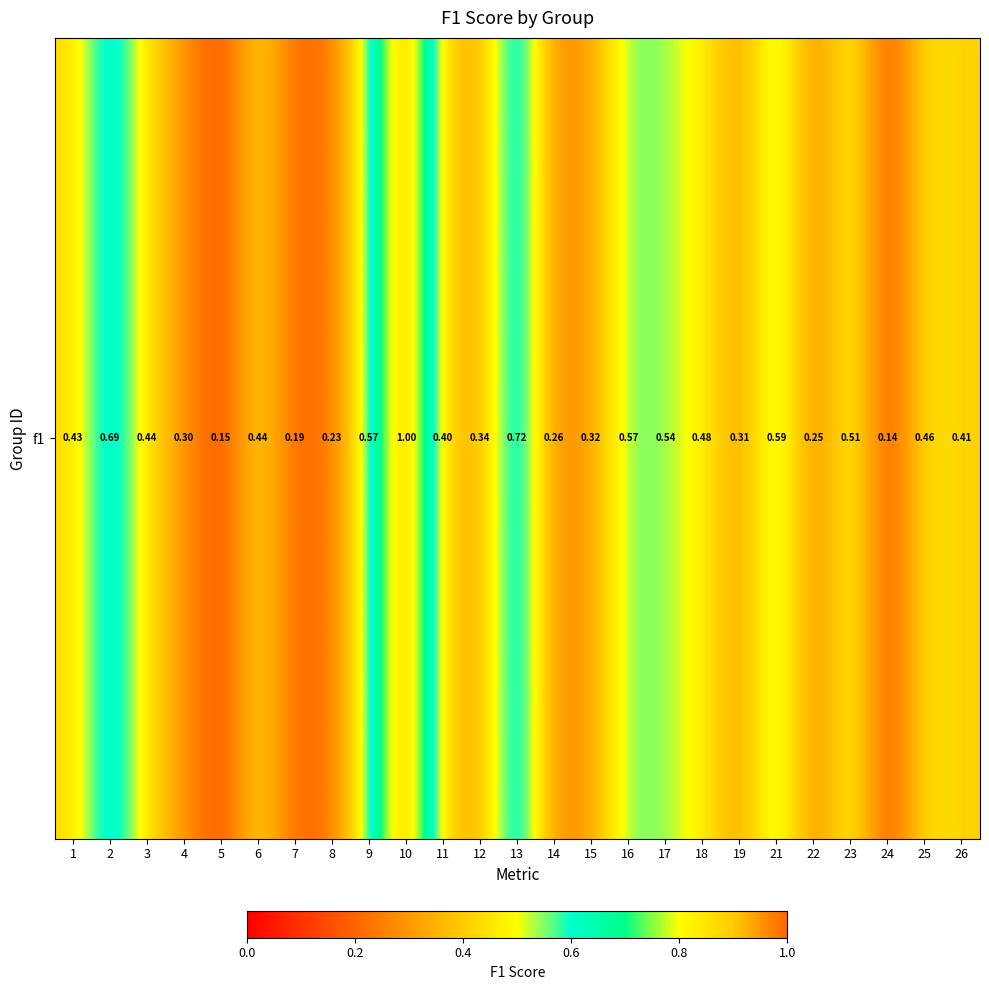

At which category does the chart reach its peak across all series?

10